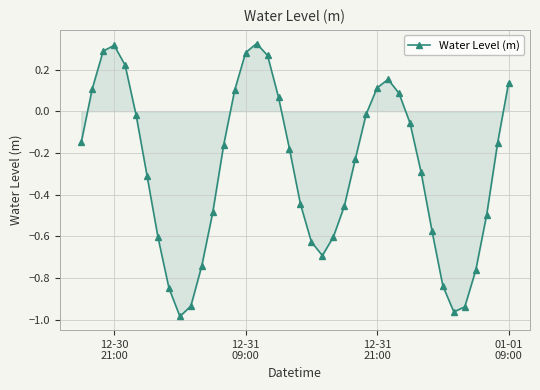

How many points are lower than both their immediate neighbors (excluding endpoints)?

3